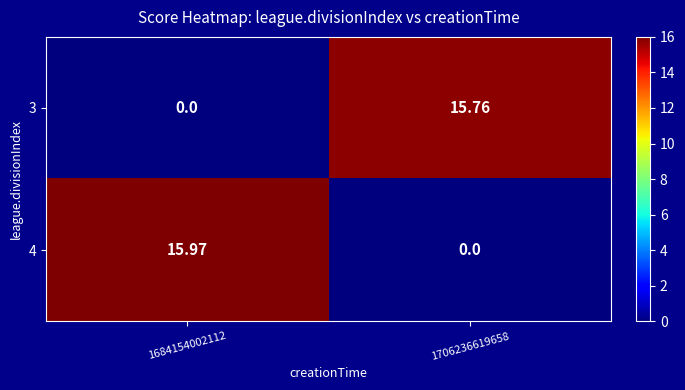

Is the value of 4 at 1684154002112 greater than the value of 3 at 1706236619658?

Yes